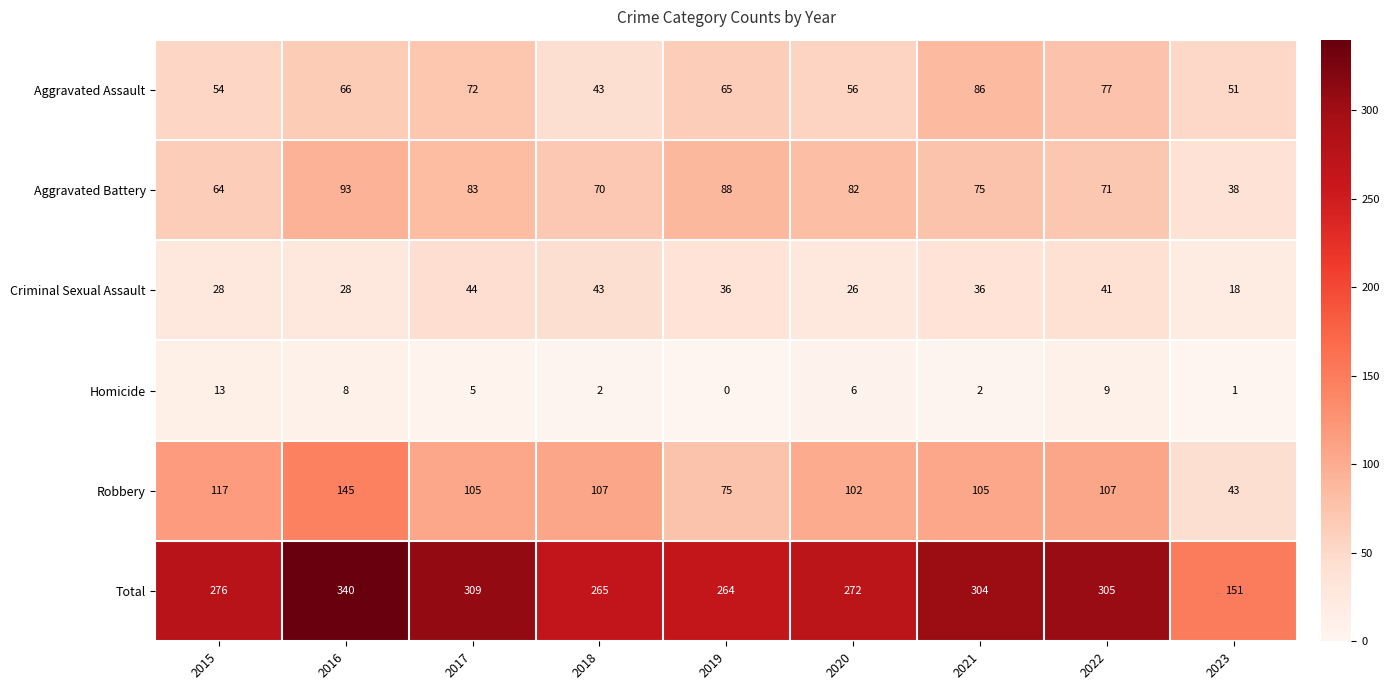

The value of Total at 2022 is 305. True or false?

True